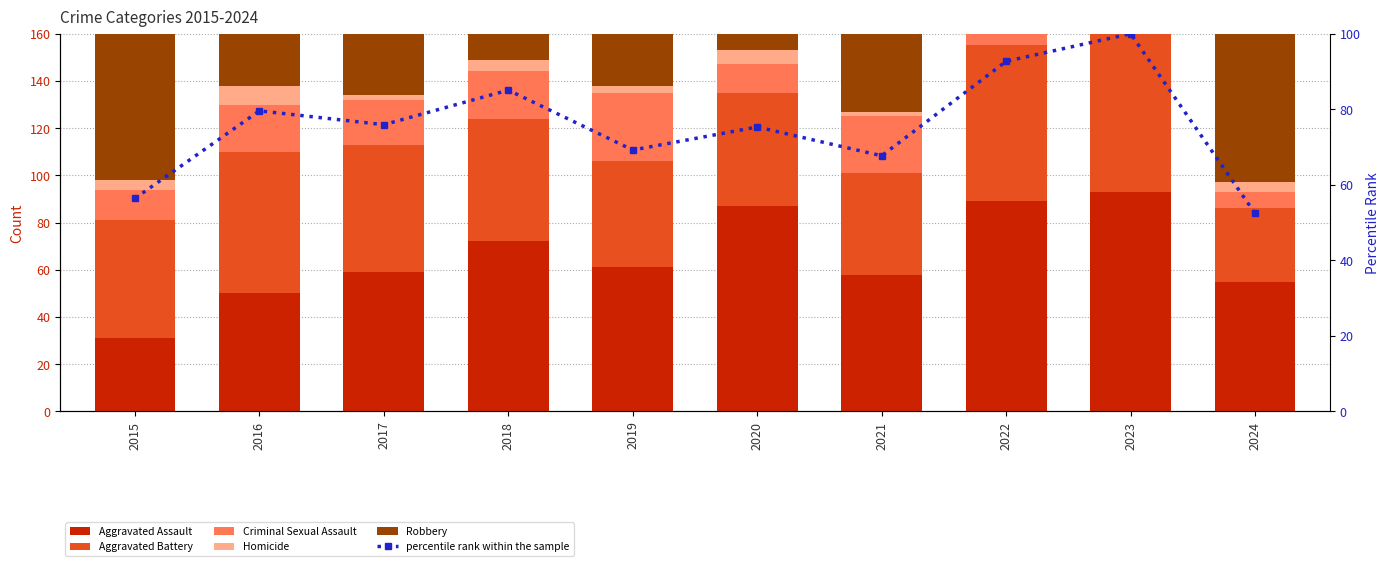

Where does the percentile rank within the sample series first go above 75?

2016